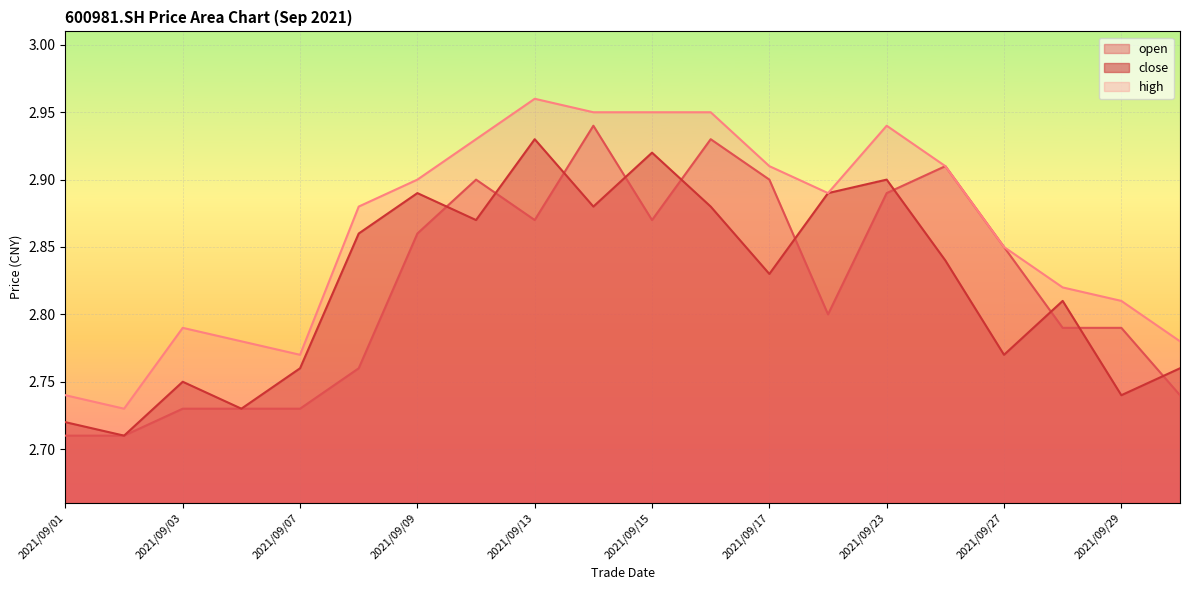

What is the minimum value for high?

2.7